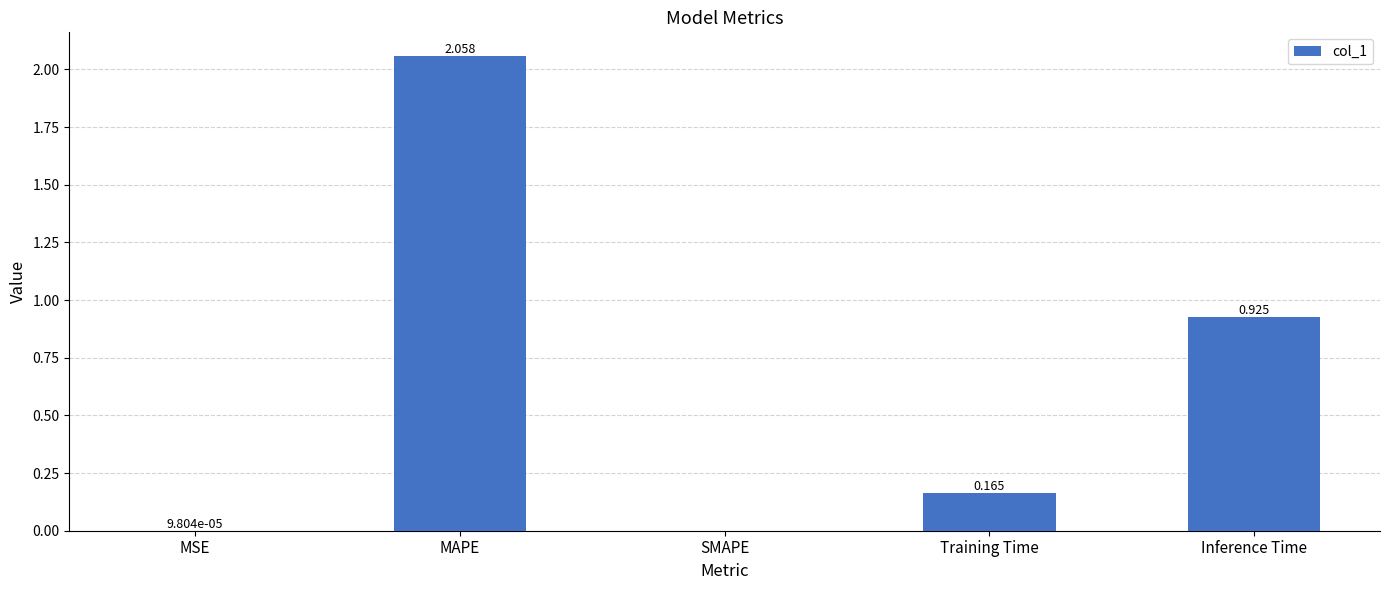

Which has a higher value, Training Time or MAPE?

MAPE